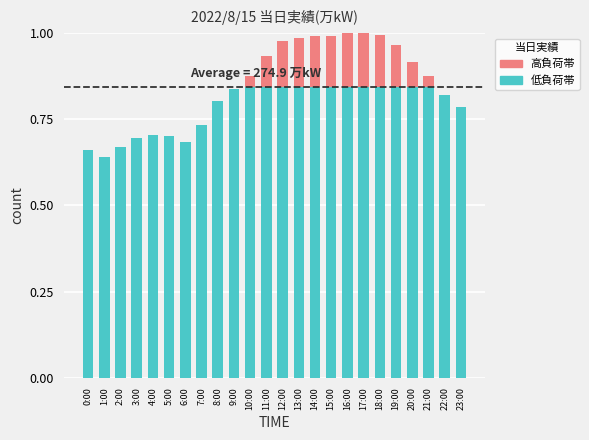

Is it true that 低負荷帯 equals 0.8 at 12:00?

True